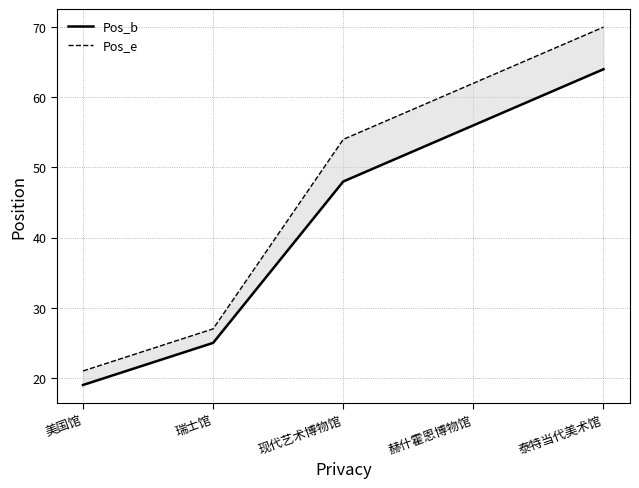

What is the spread (max minus min) of values at 瑞士馆?

2